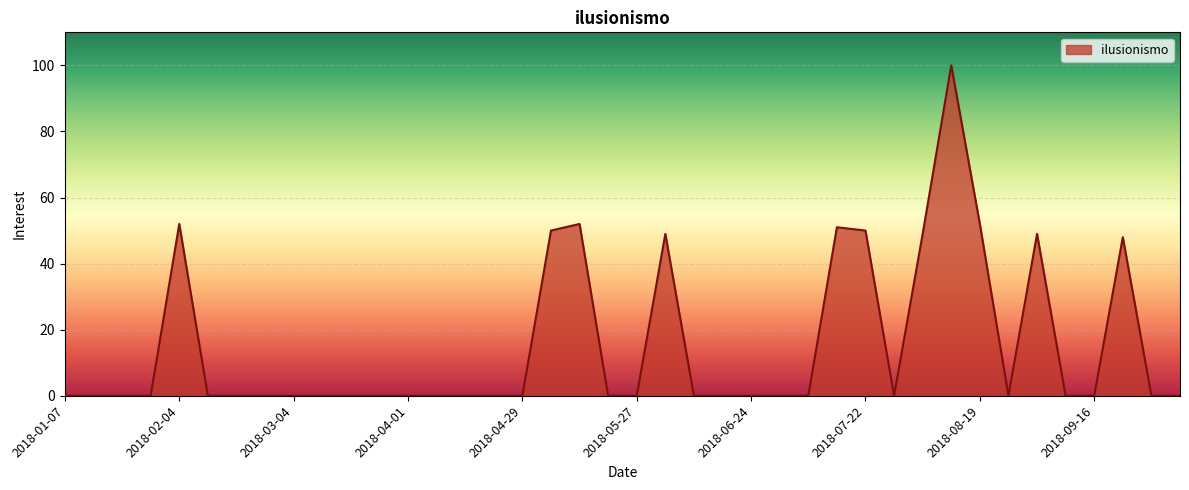

How many distinct data groups are displayed?

1